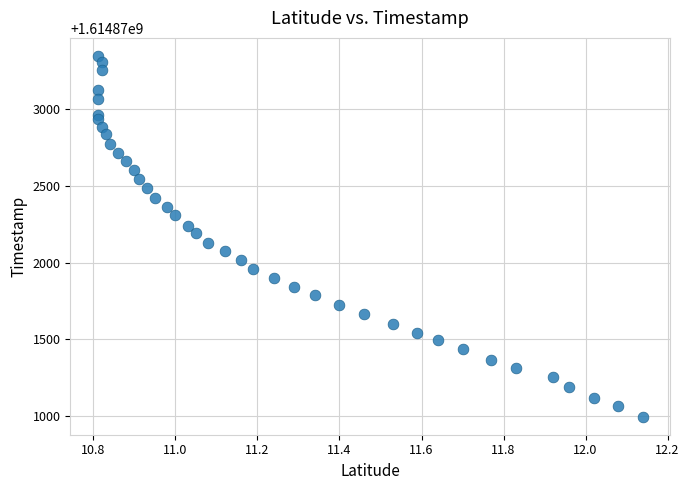

What is the range of Y values (max minus min)?

2345